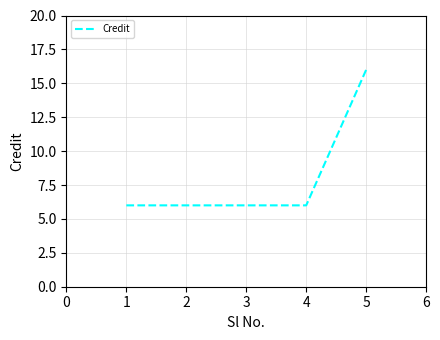

What is the sum of all values?

40